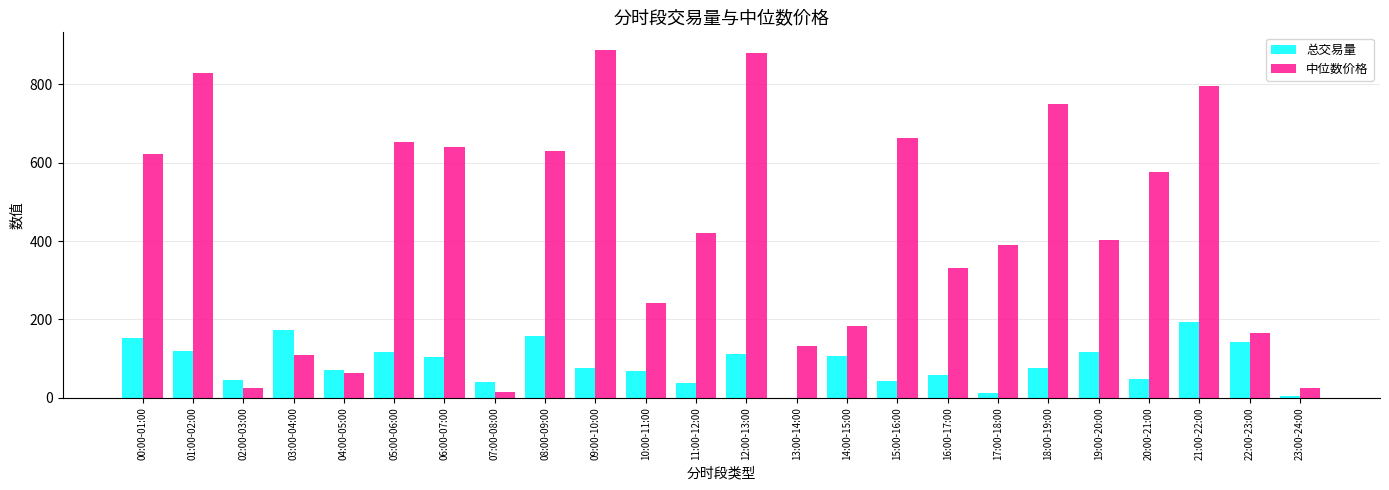

Between 11:00-12:00 and 22:00-23:00, which series saw the biggest shift?

中位数价格